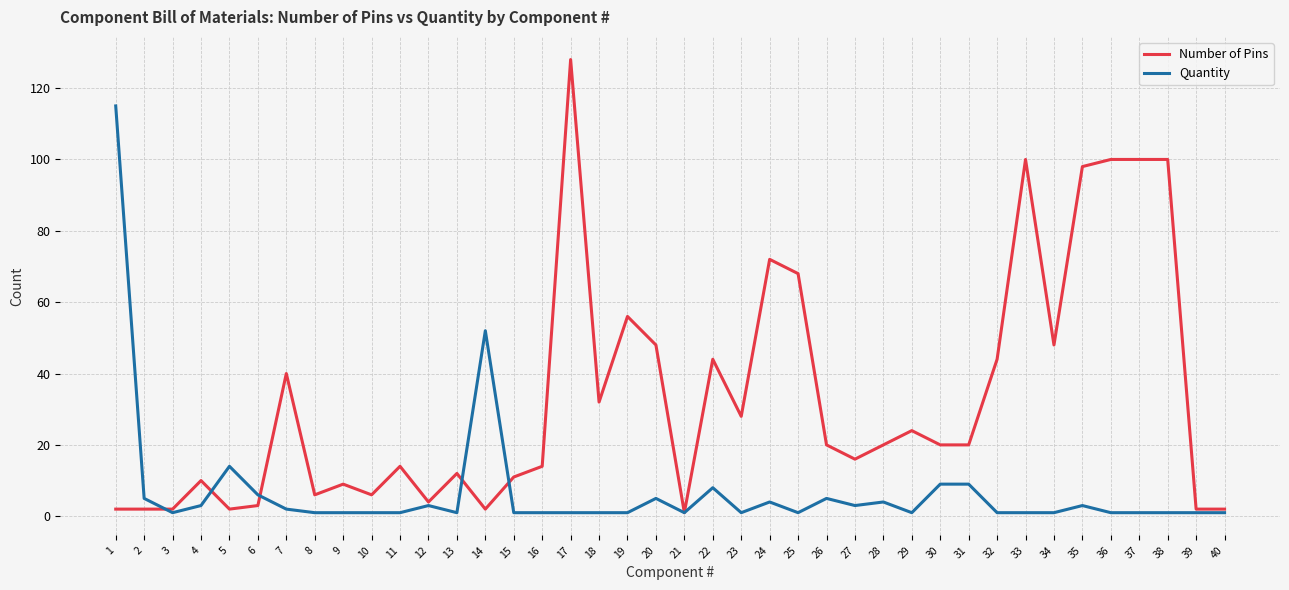

What is the difference between the highest and lowest values at 14?

50